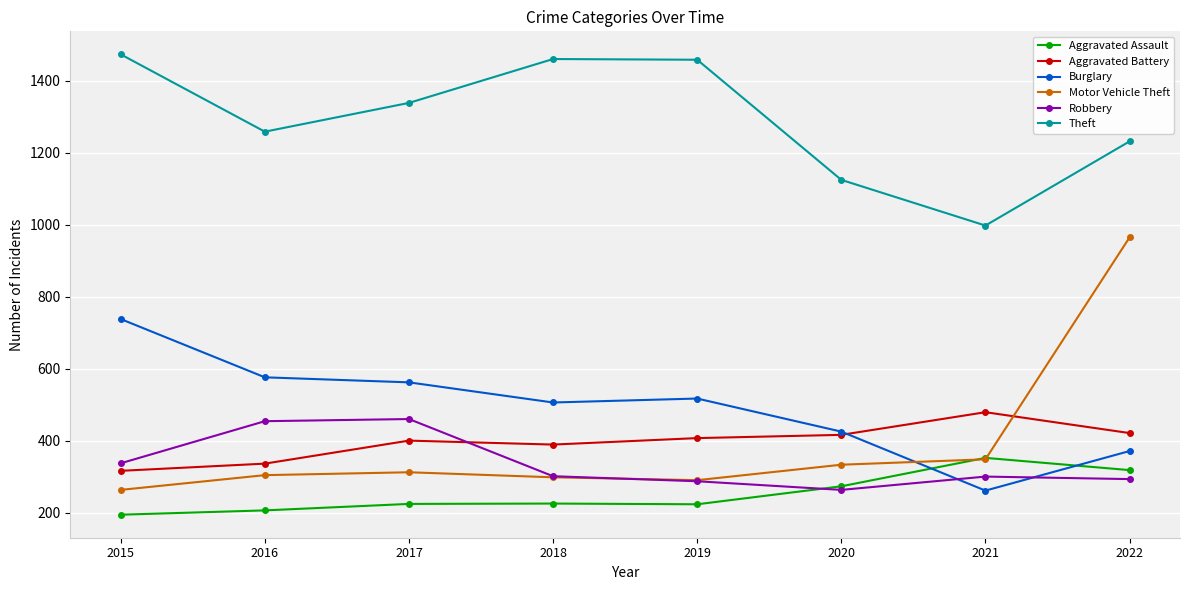

At which label is Aggravated Assault closest to 273?

2020